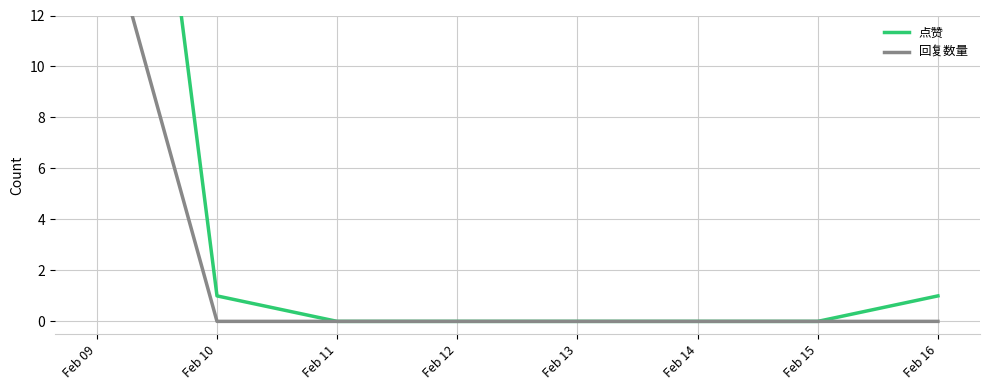

What is the total value across all series at Feb 10?

1